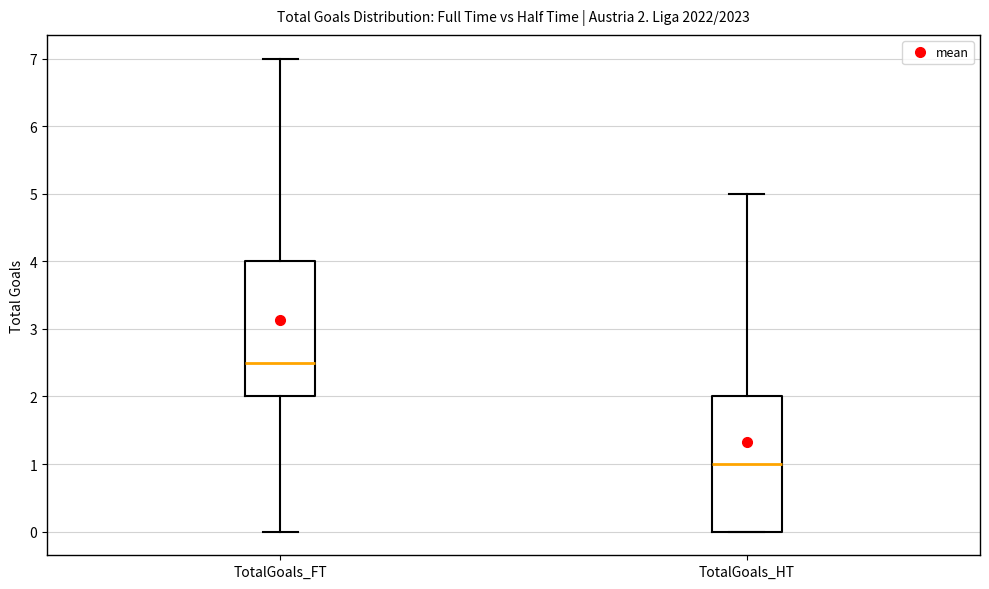

Which box's median line is the lowest?

TotalGoals_HT